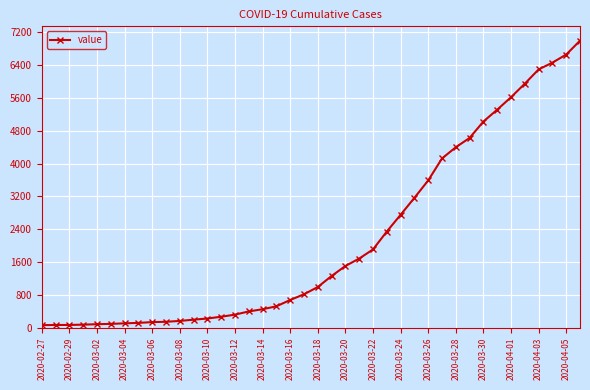

What is the value of the 3rd point from the left?

69